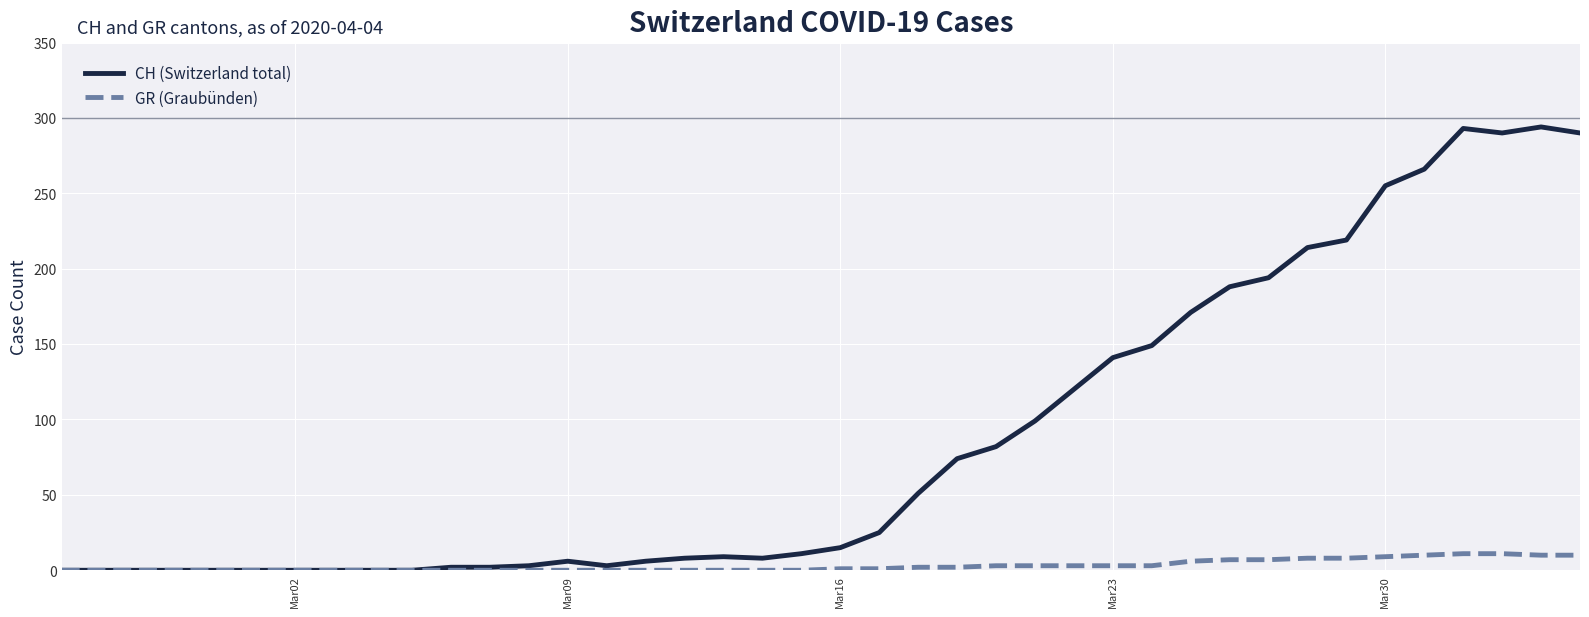

What is the greatest value displayed?

294